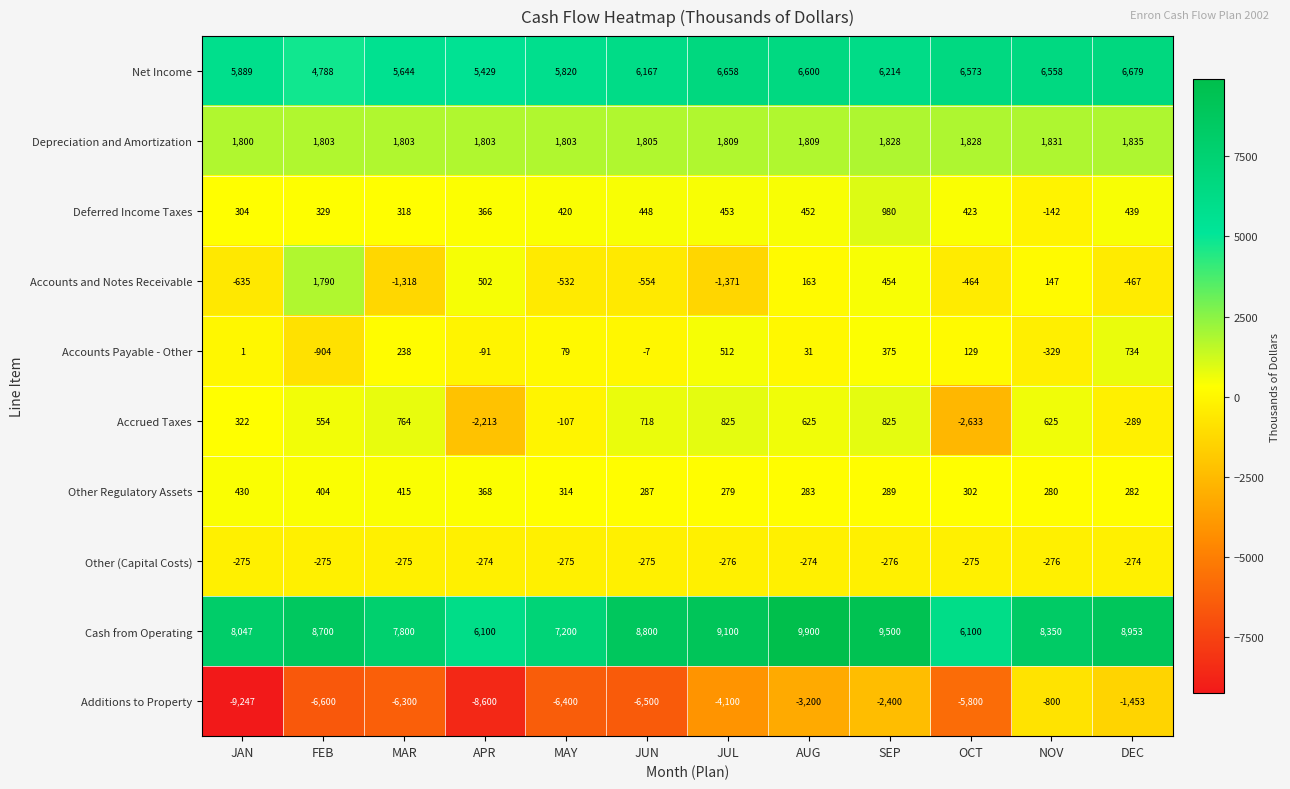

Which category has the highest value across all series?

AUG